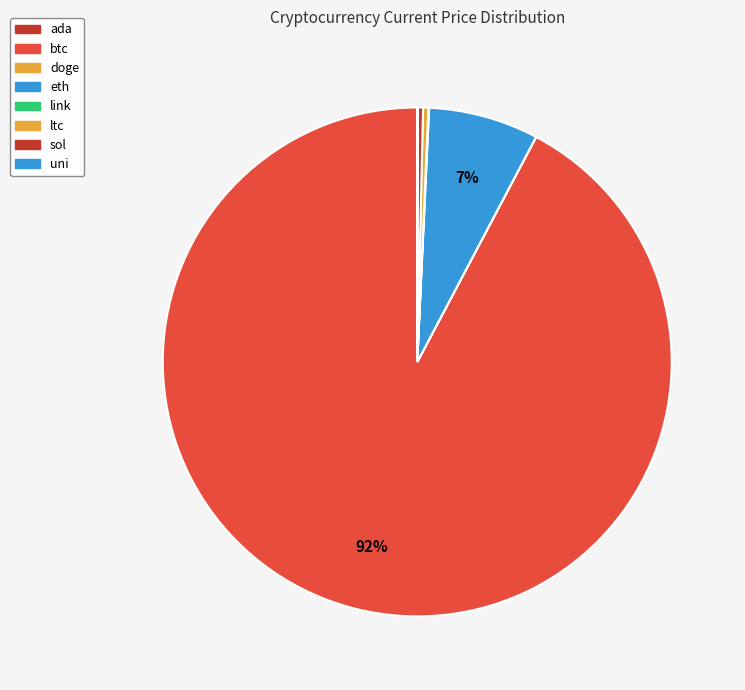

To the nearest percent, what is the average slice percentage?

12%